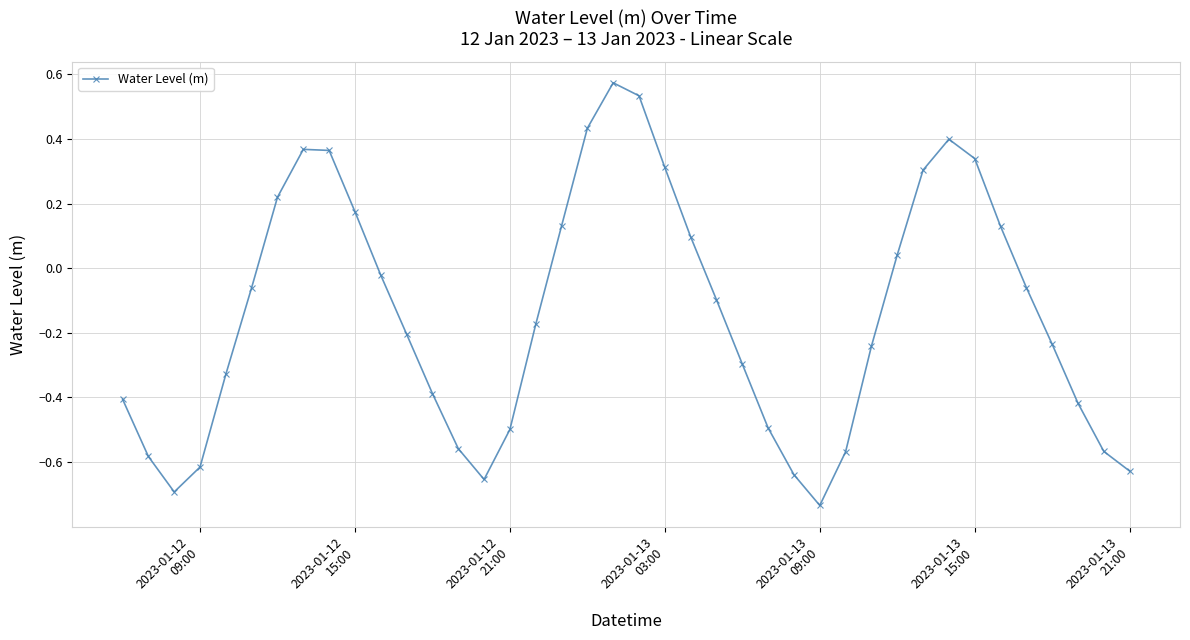

What is the difference between the maximum and minimum values?

1.3